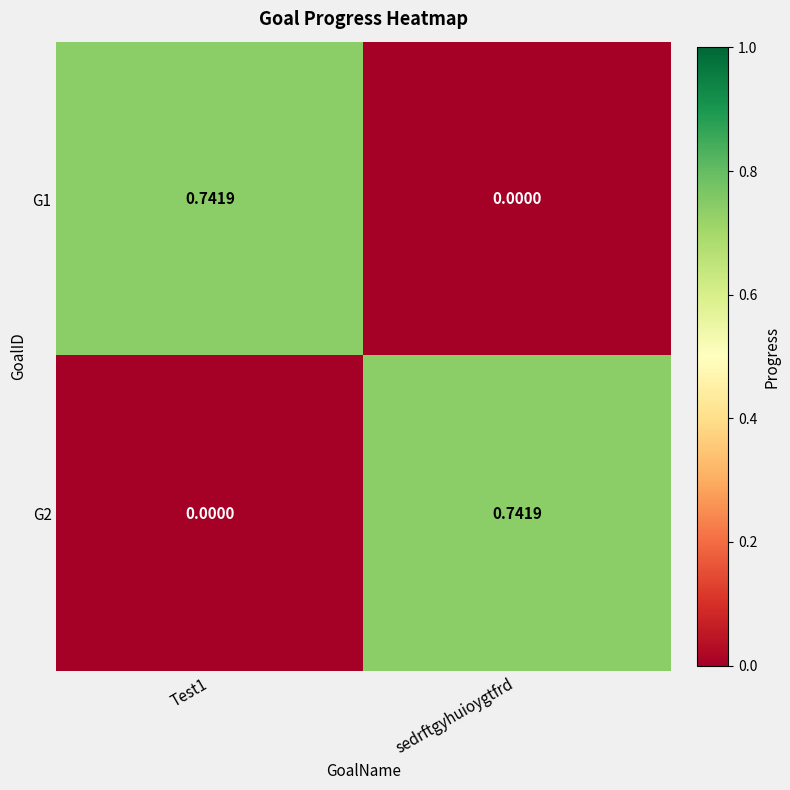

Is the value of G1 at Test1 greater than the value of G2 at Test1?

Yes